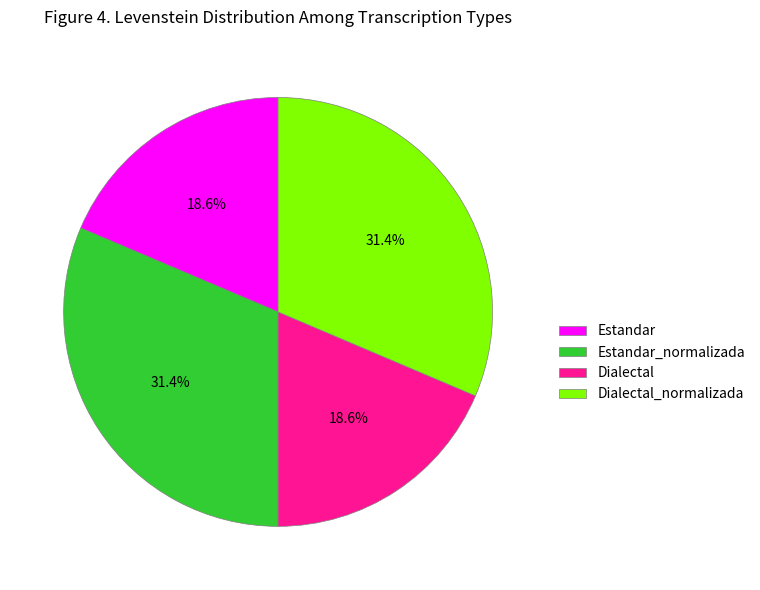

To the nearest percent, what percentage of the pie is Dialectal_normalizada?

31%